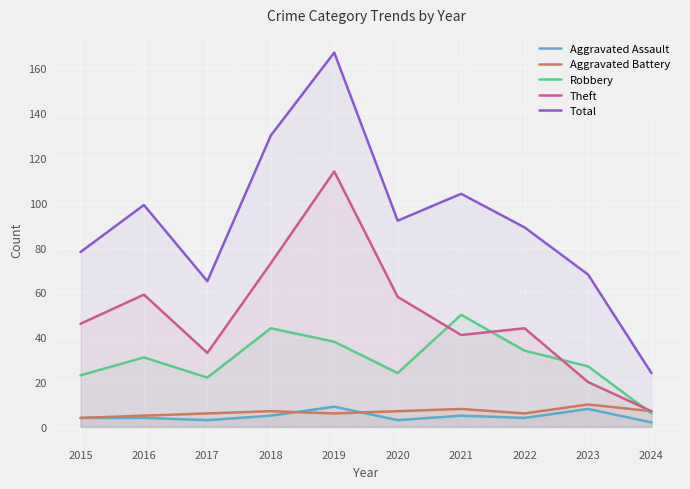

What is the average value of the Total series?

92